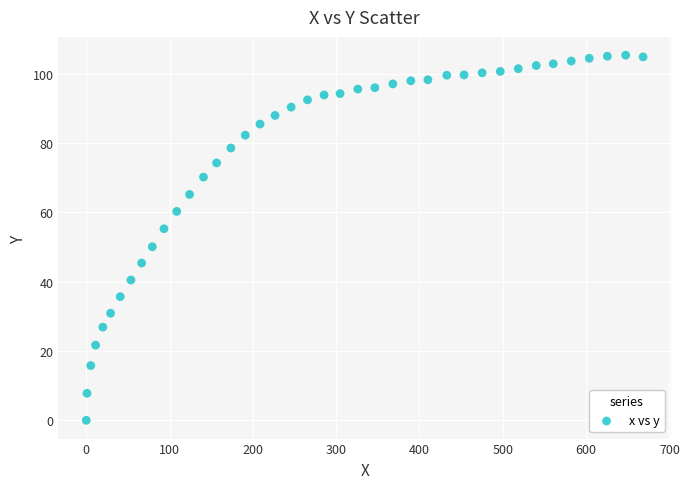

What is the range of Y values (max minus min)?

105.4